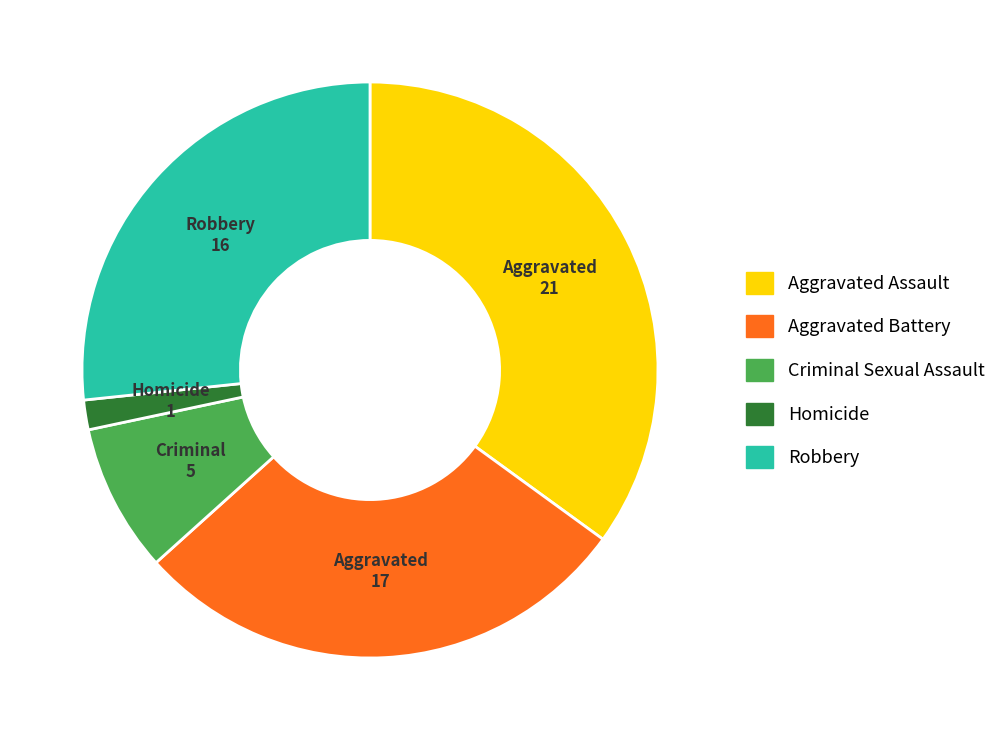

What is the ratio of the value at Aggravated Assault to the value at Aggravated Battery?

1.2